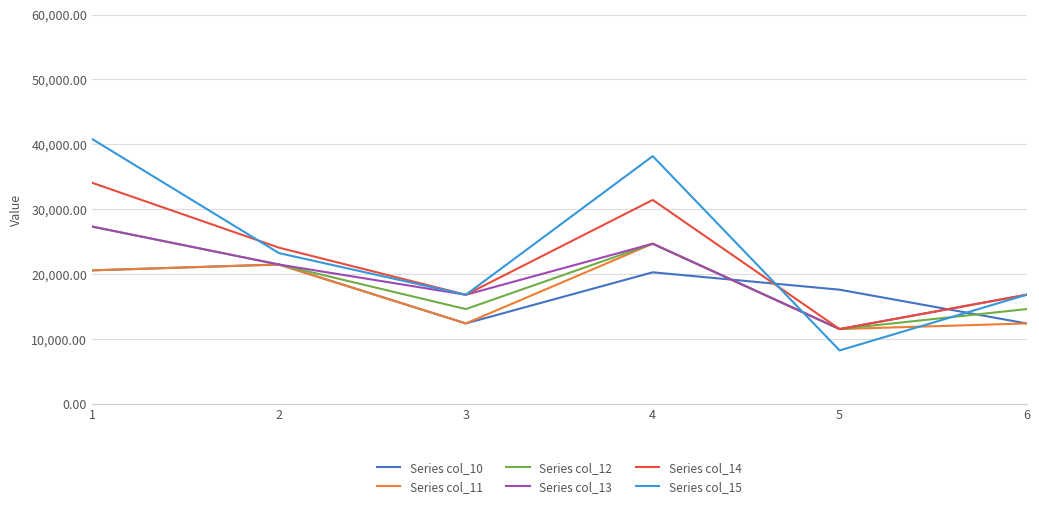

Reading left to right, list all the values displayed in this chart.

Series col_10: 20594.3	21493.3	12416.0	20293.1	17613.5	12416.0
Series col_11: 20594.3	21493.3	12416.0	24697.7	11547.5	12416.0
Series col_12: 27340.9	21493.3	14624.0	24697.7	11547.5	14624.0
Series col_13: 27340.9	21493.3	16832.0	24697.7	11547.5	16832.0
Series col_14: 34087.6	24092.9	16832.0	31444.4	11547.5	16832.0
Series col_15: 40834.3	23253.3	16832.0	38191.1	8255.1	16832.0